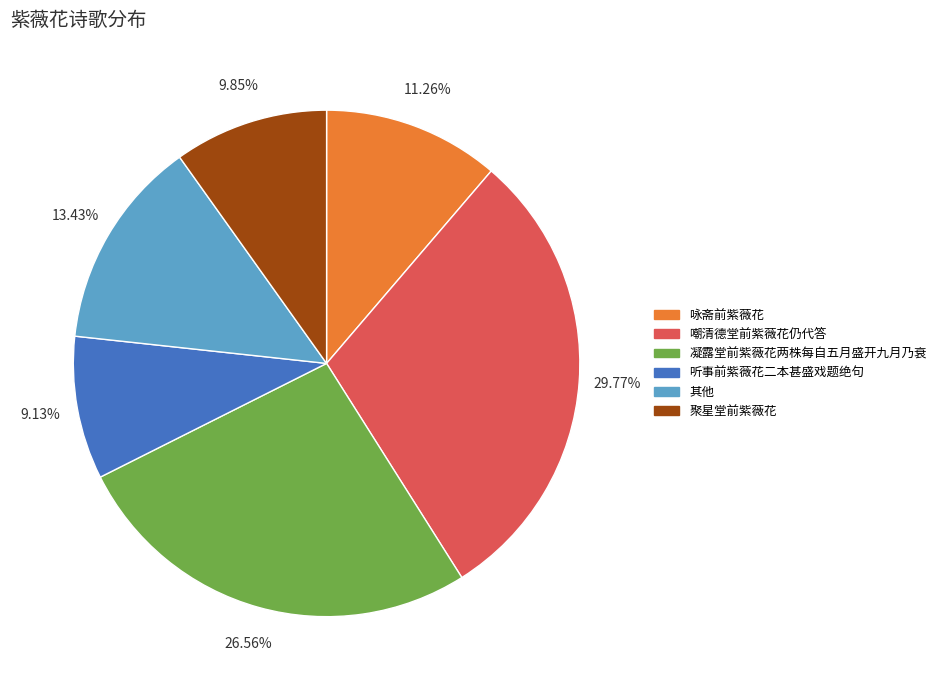

Does 听事前紫薇花二本甚盛戏题绝句 account for over 50% of the chart?

No